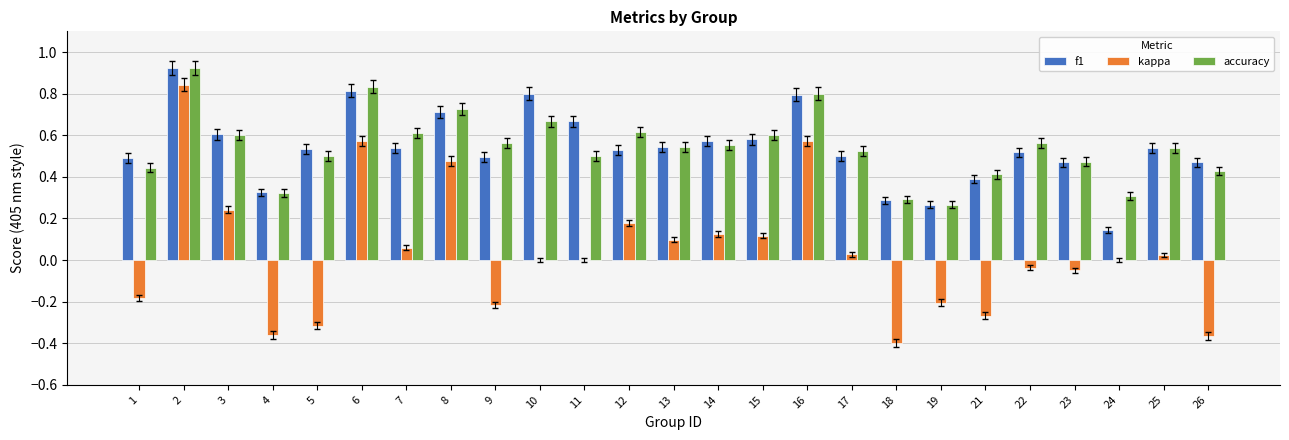

Is the value of kappa at 24 greater than the value of accuracy at 1?

No